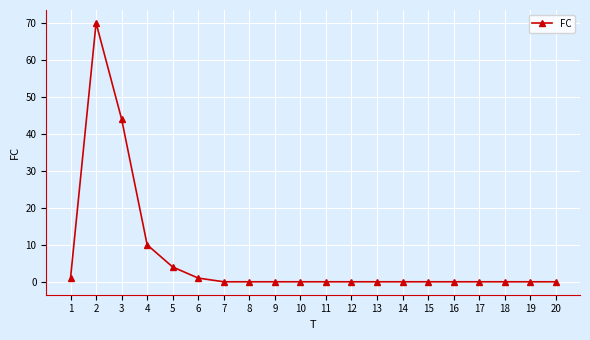

At which label is the value closest to 35?

3